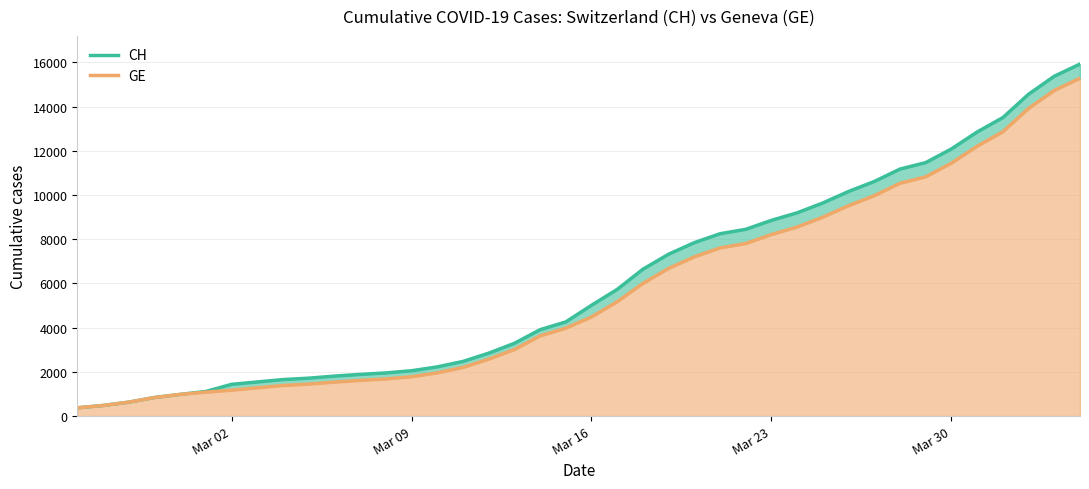

What is the difference between the second highest and second lowest values in the CH series?

14896